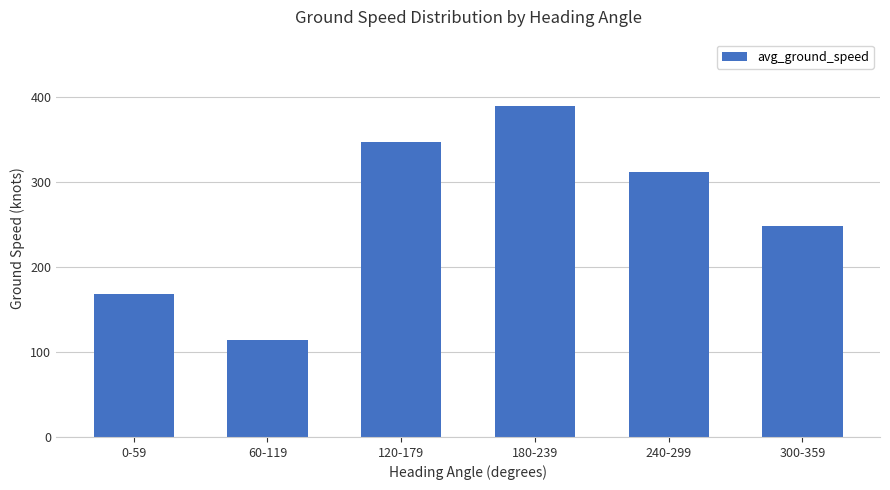

The chart shows a value of 235 at 0-59. True or false?

False